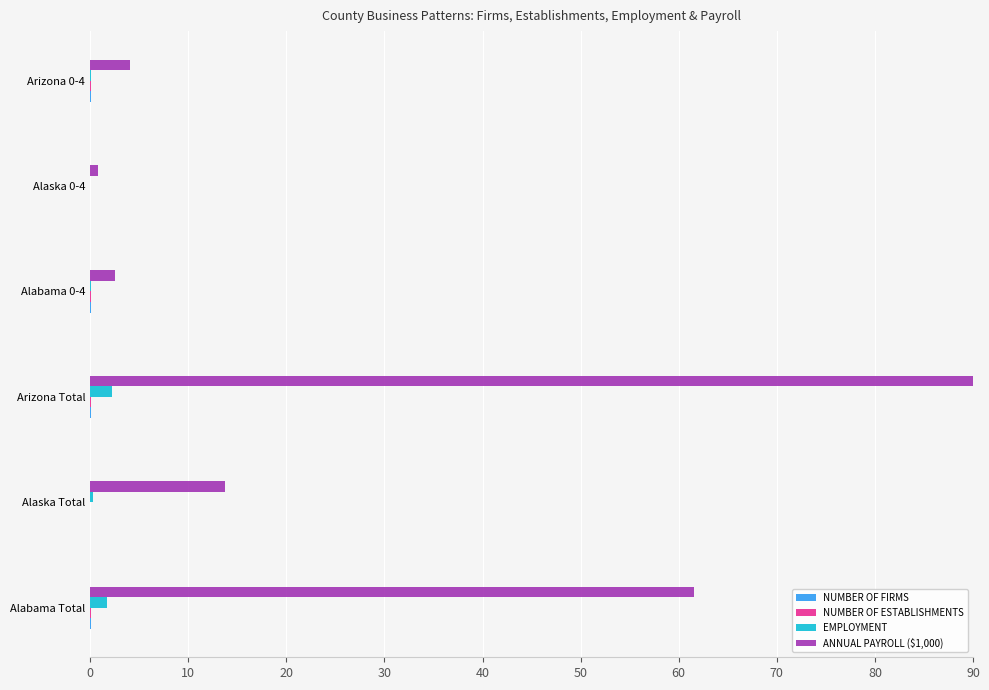

What is the maximum value shown in the chart?

90.0